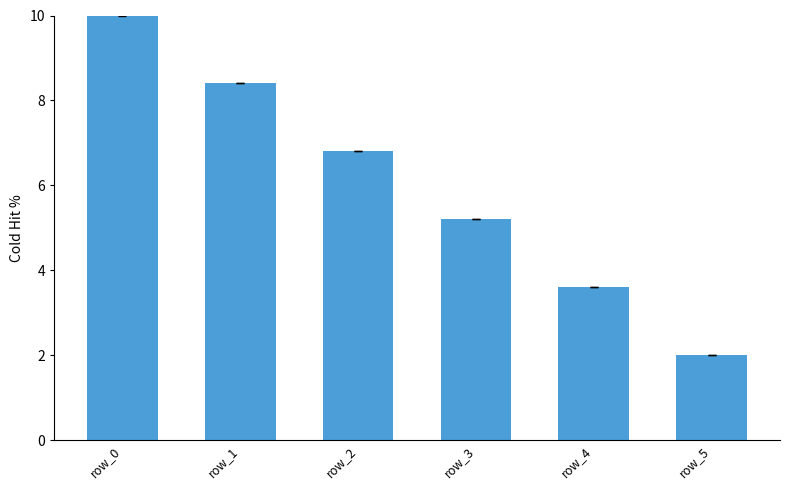

How many categories are shown in the chart?

6